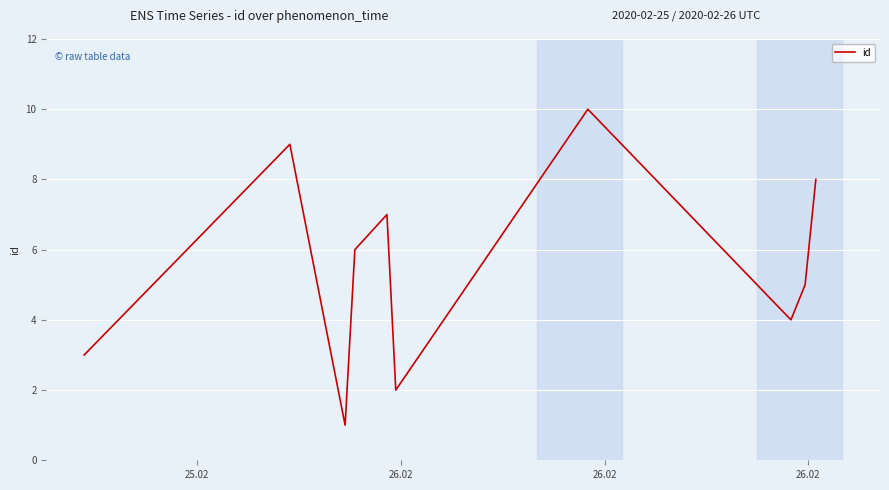

How many lines are shown in the chart?

1